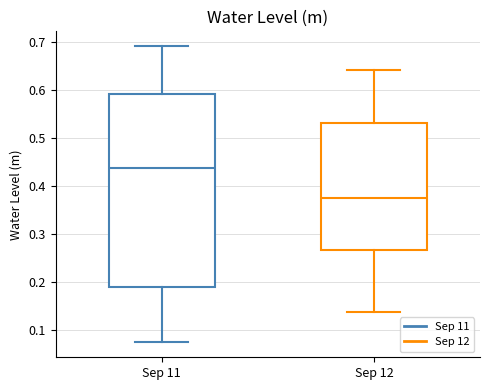

Reading left to right, transcribe this box plot: for each box, give where its median line is, the range the box spans, and where its two whiskers end, as read against the y-axis. The values are not printed on the chart, so give them approximately, as read against the axis.

Sep 11: median 0.44, box 0.19 to 0.59, whiskers 0.07 to 0.69
Sep 12: median 0.37, box 0.27 to 0.53, whiskers 0.14 to 0.64